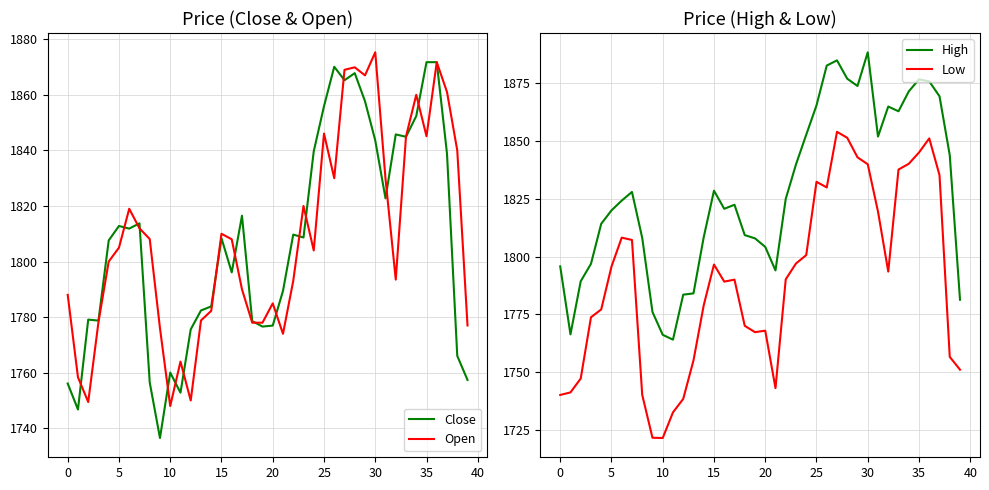

Is this an area chart (filled region under the line)?

No